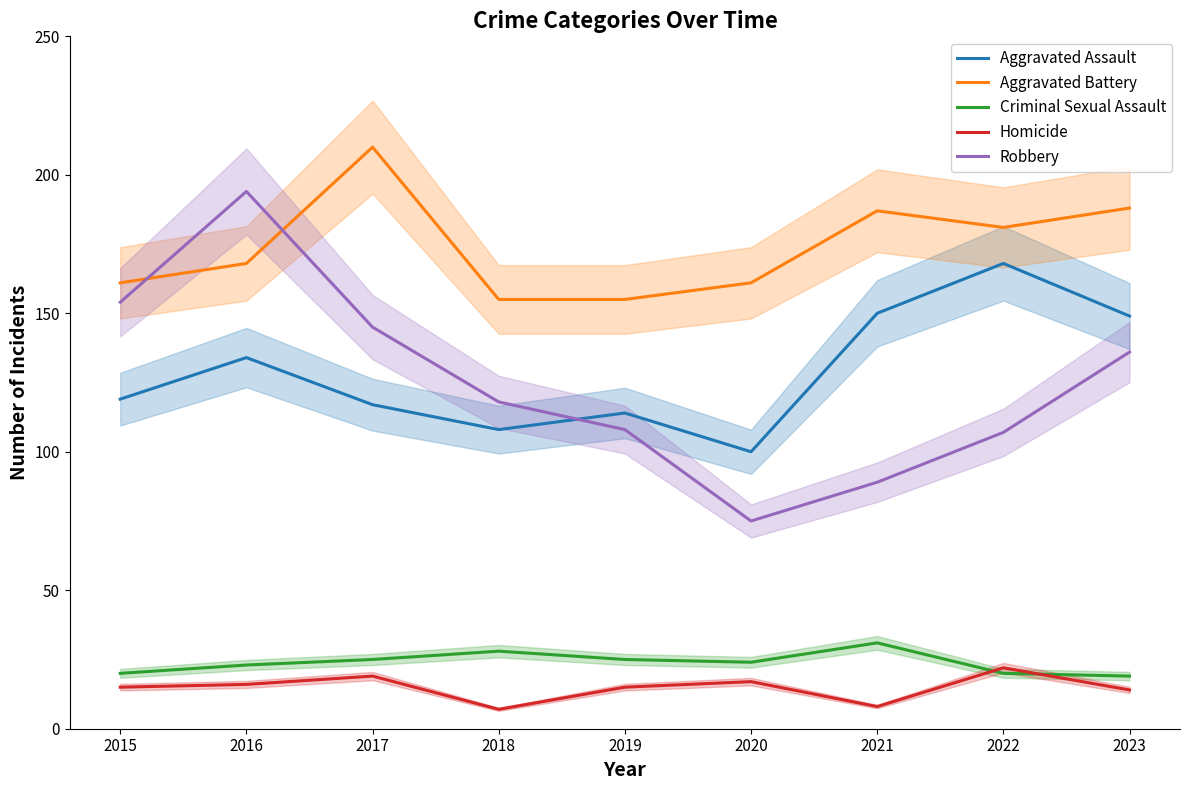

What is the difference between the highest and lowest values at 2019?

140